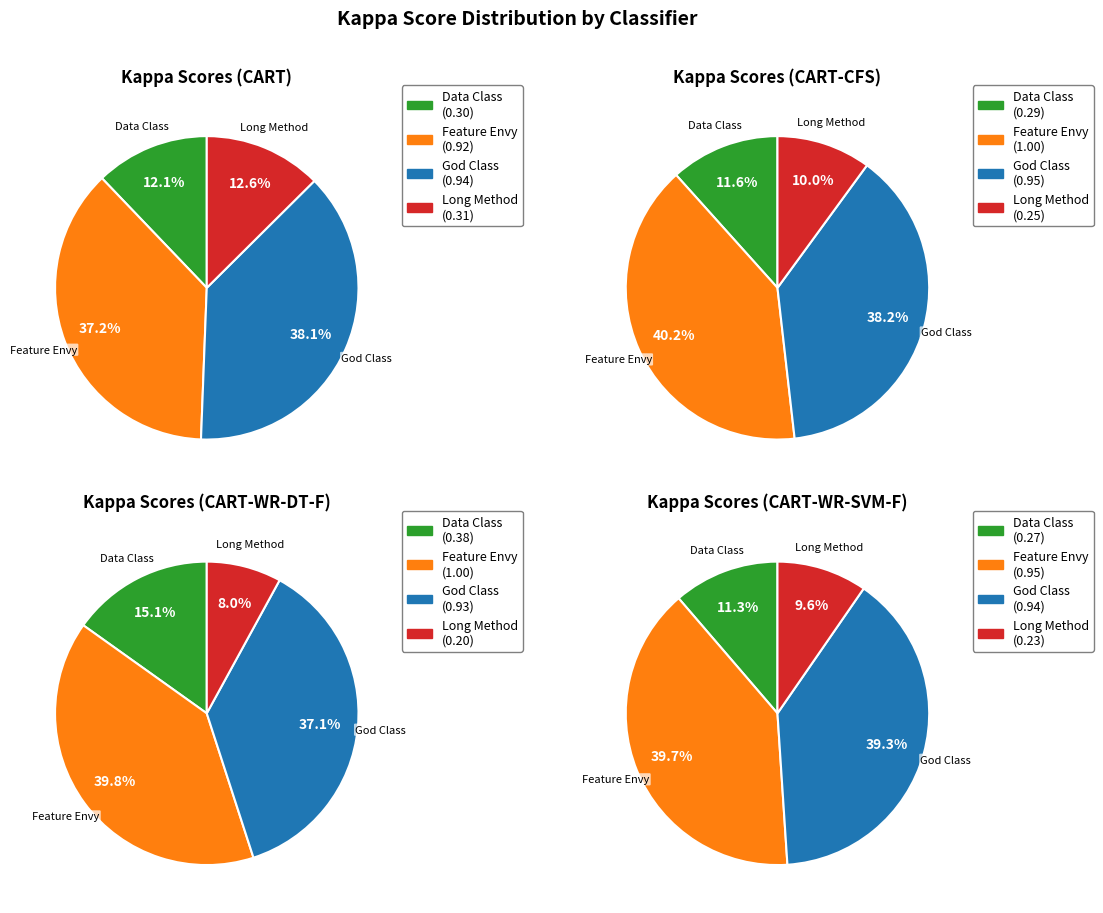

Rank the series by their maximum value, from lowest to highest.

CART, CART-WR-SVM-F, CART-CFS, CART-WR-DT-F